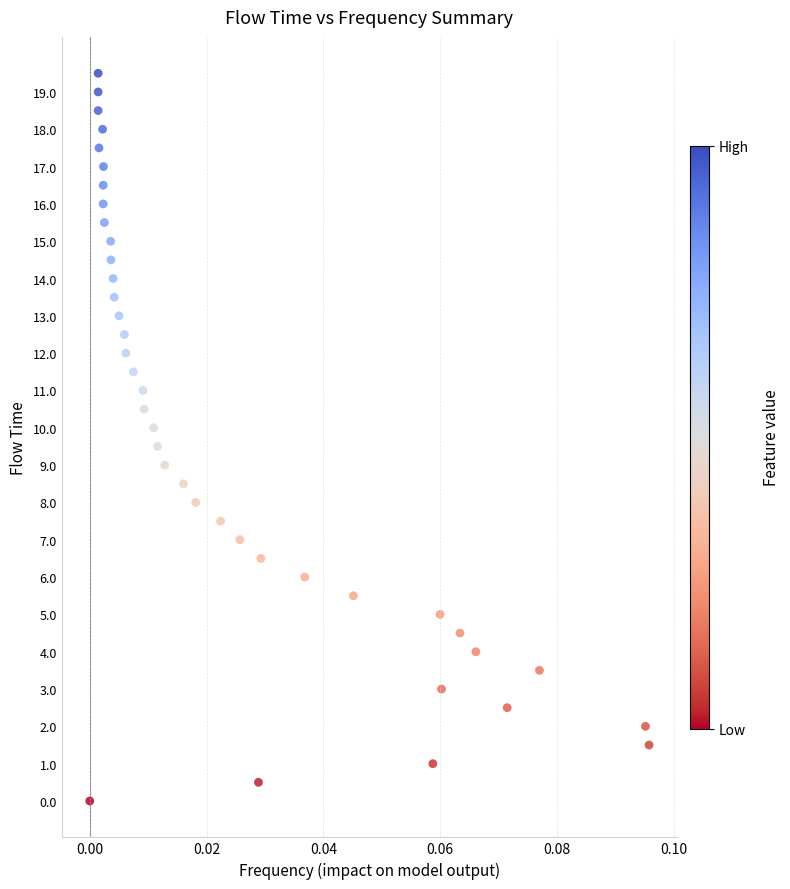

What is the range of Y values (max minus min)?

19.5